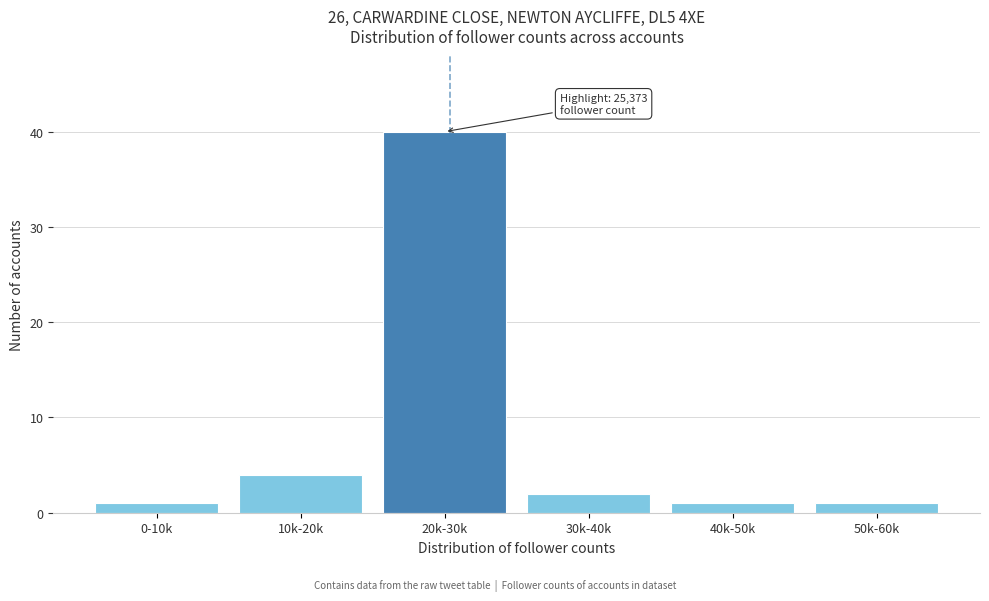

Reading left to right, what are all the values shown in this chart?

1	4	40	2	1	1